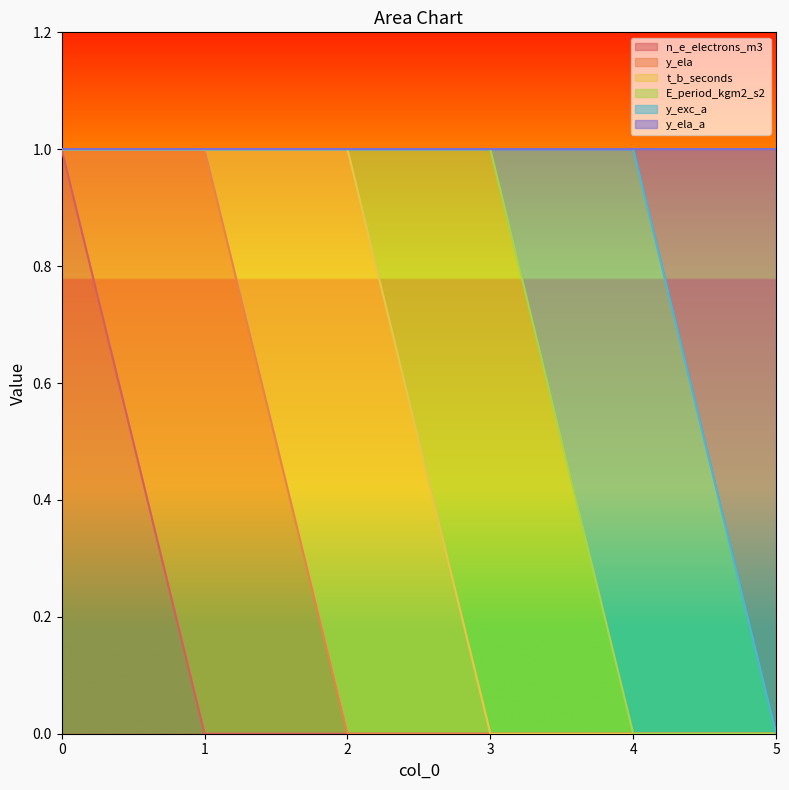

Count the y_ela_a values in the range 0 to 1.

6